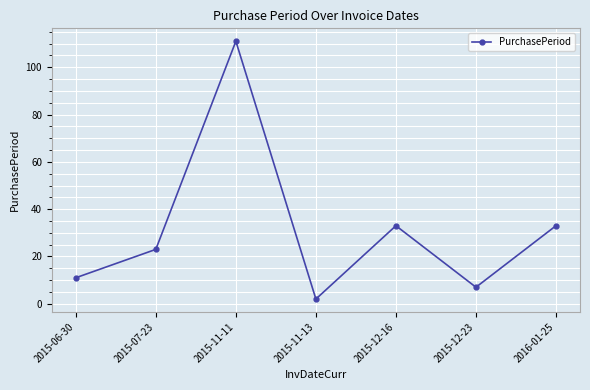

Which has a higher value, 2015-12-16 or 2015-06-30?

2015-12-16